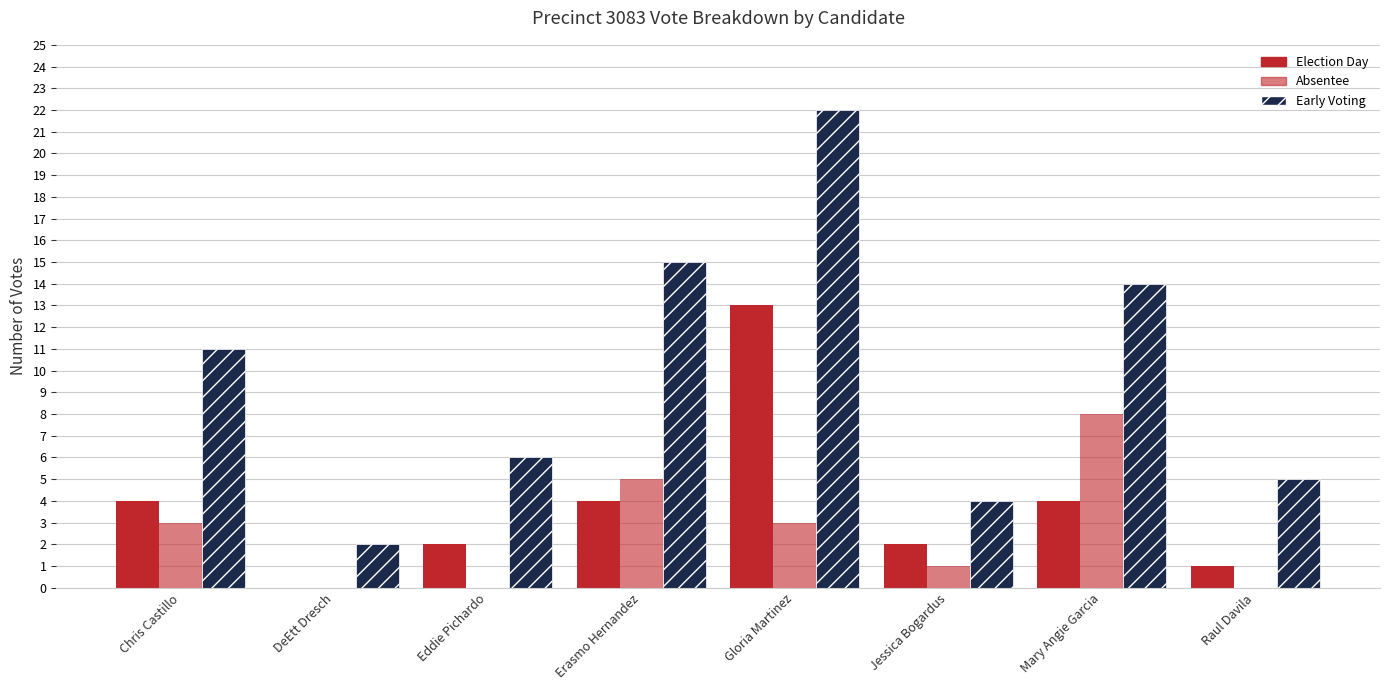

How many groups of bars are there?

8